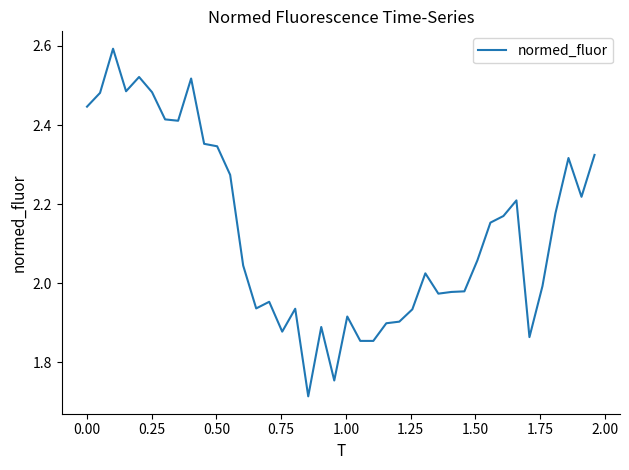

What is the difference between the maximum and minimum values?

0.9